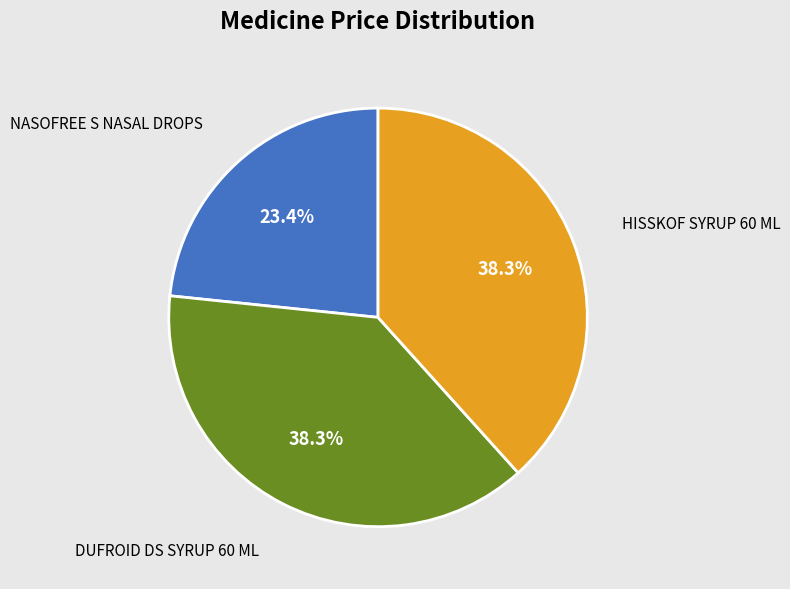

Is there a majority slice in this chart?

No